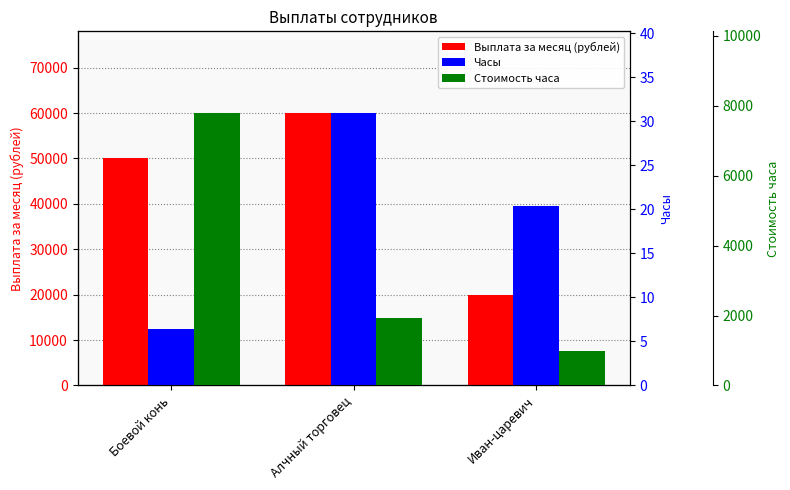

At which category is the sum across all series the highest?

Алчный торговец